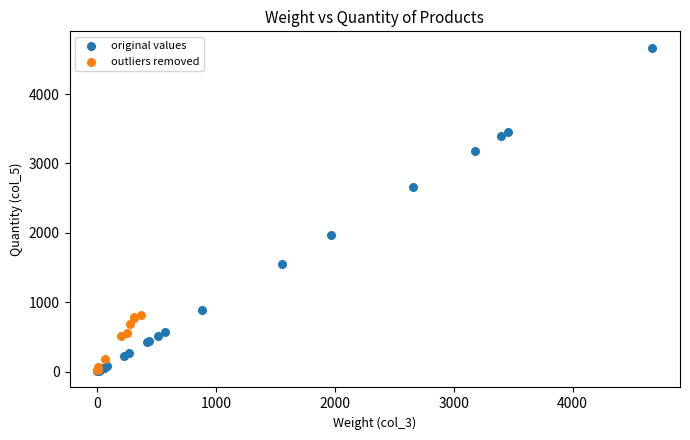

Which series has the largest Y range (max minus min)?

original values